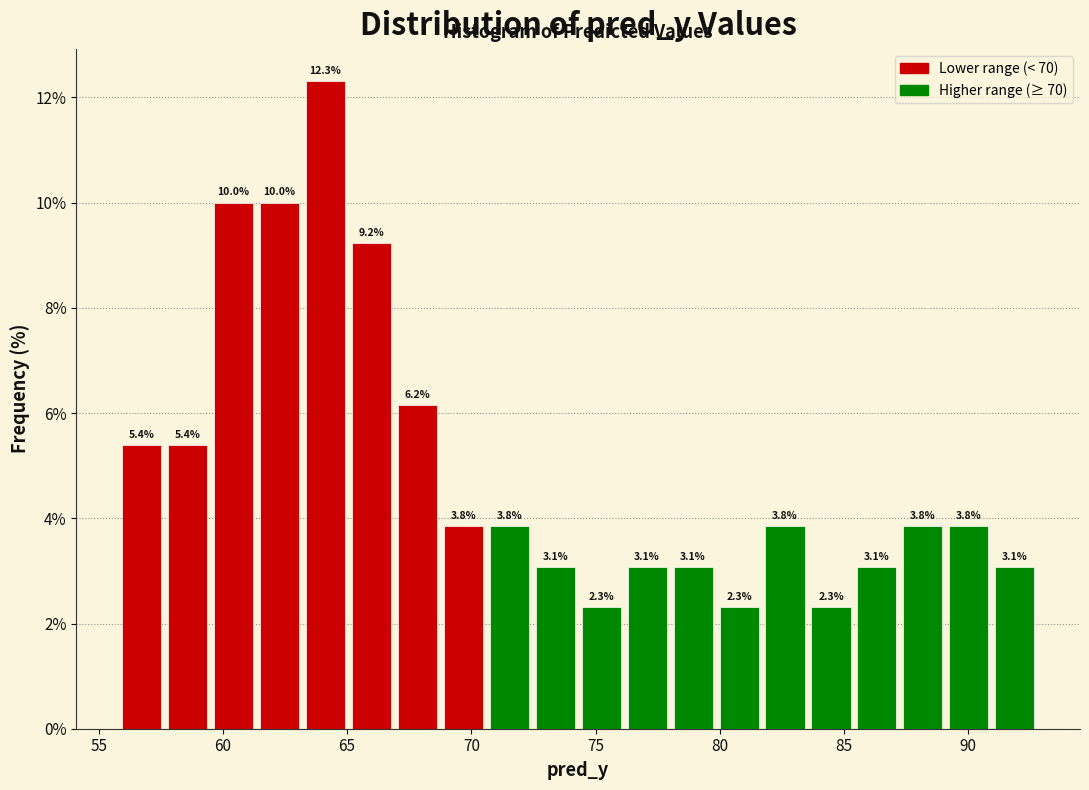

Read against the x-axis, roughly where is the centre of the tallest bar?

64.0